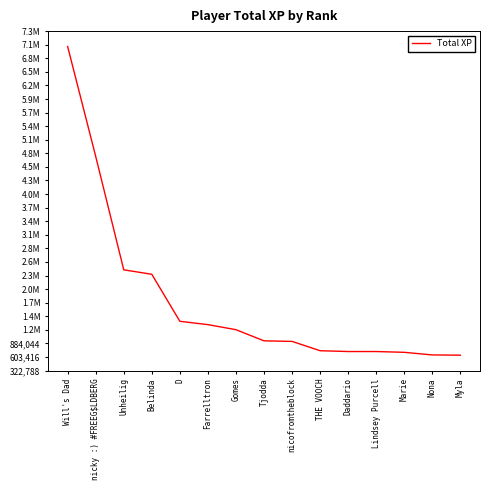

Does the chart display data point markers on the line(s)?

No